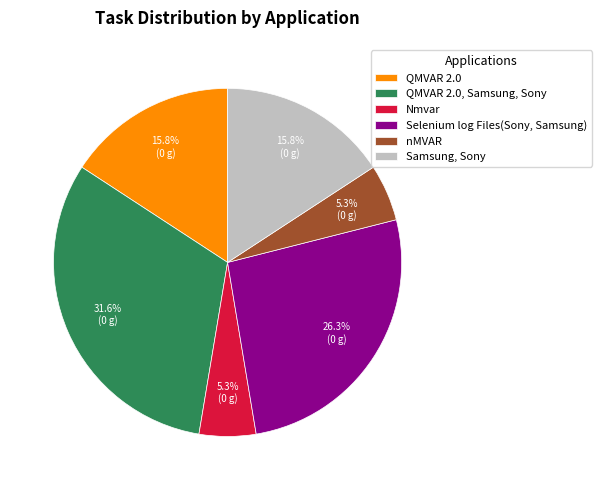

Which slice is the largest?

QMVAR 2.0, Samsung, Sony